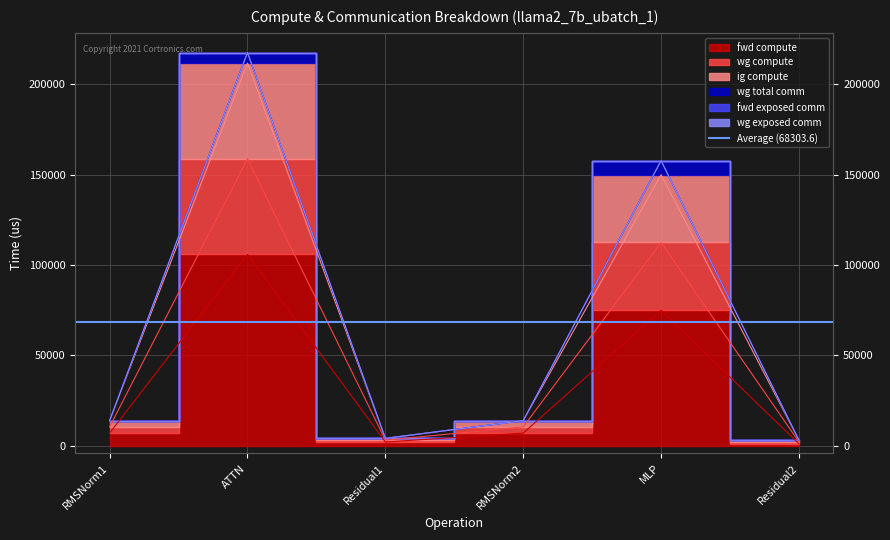

What is the total value across all series at Residual1?

9019.9